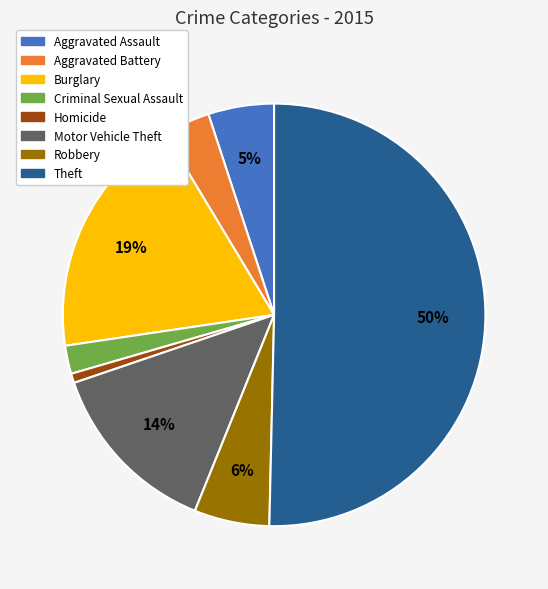

The Aggravated Battery slice represents 4% of the pie. True or false?

True